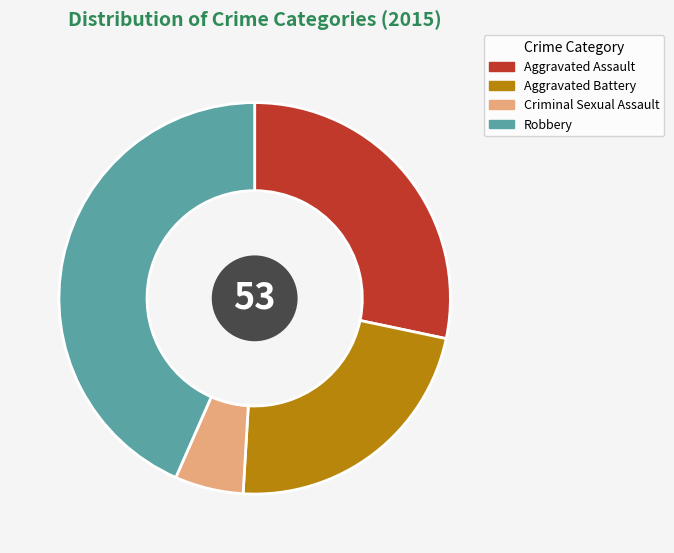

Do Aggravated Battery and Criminal Sexual Assault together represent more than half of the pie?

No